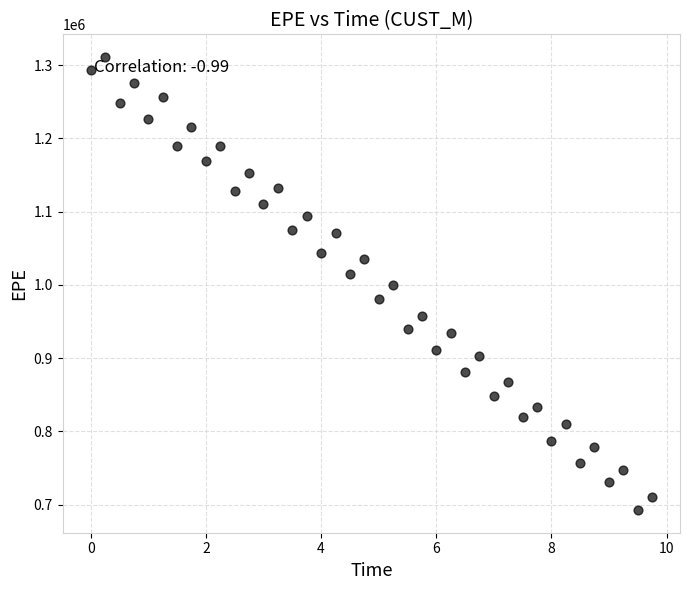

What is the range of Y values (max minus min)?

618529.4